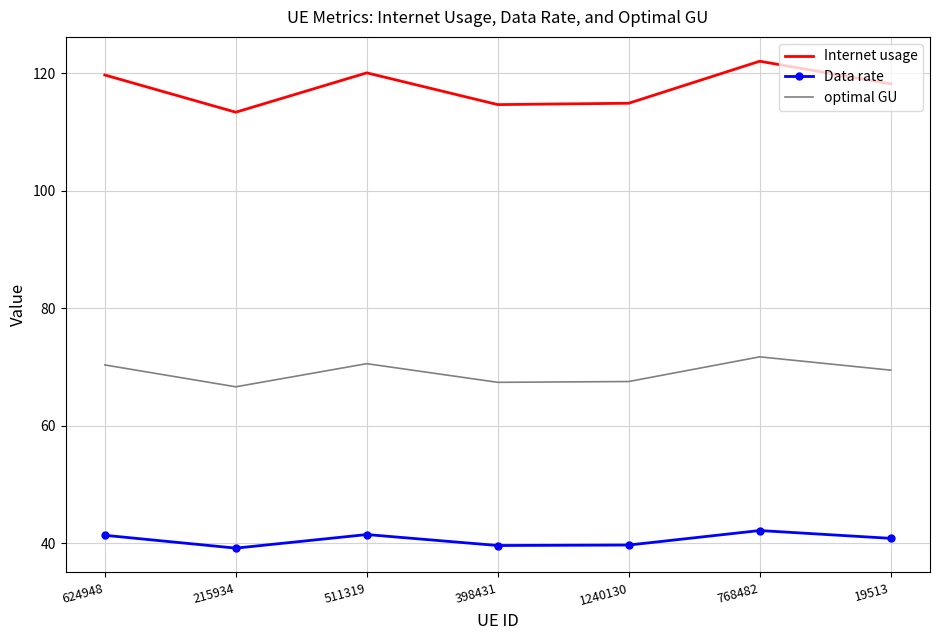

Which series has the largest total across all categories?

Internet usage